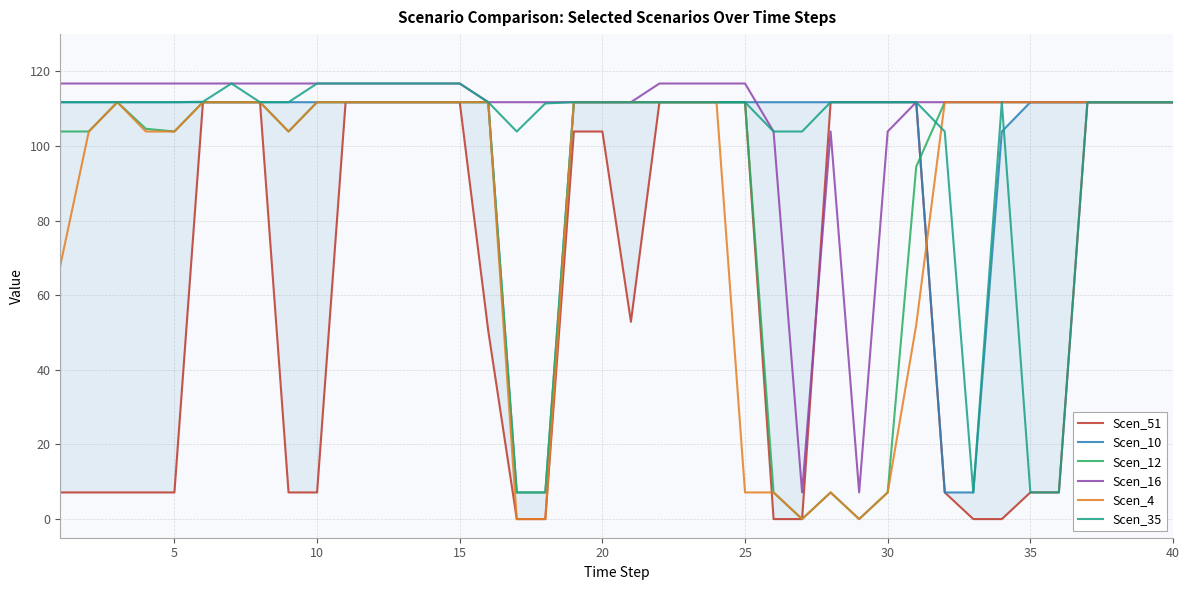

The Scen_35 series shows 116.8 at 15. True or false?

True